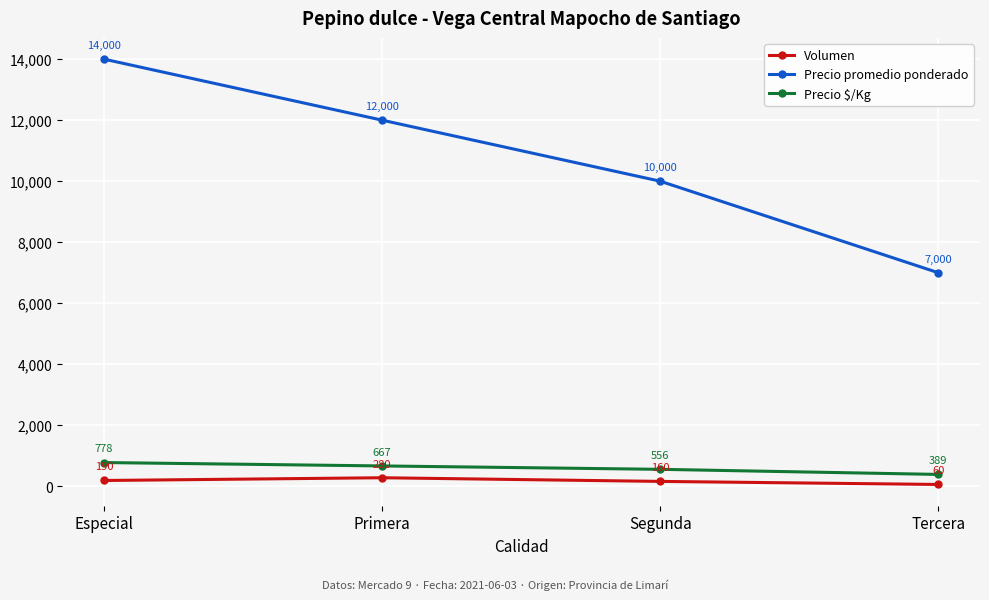

Rank the series at Segunda from highest to lowest value.

Precio promedio ponderado, Precio $/Kg, Volumen